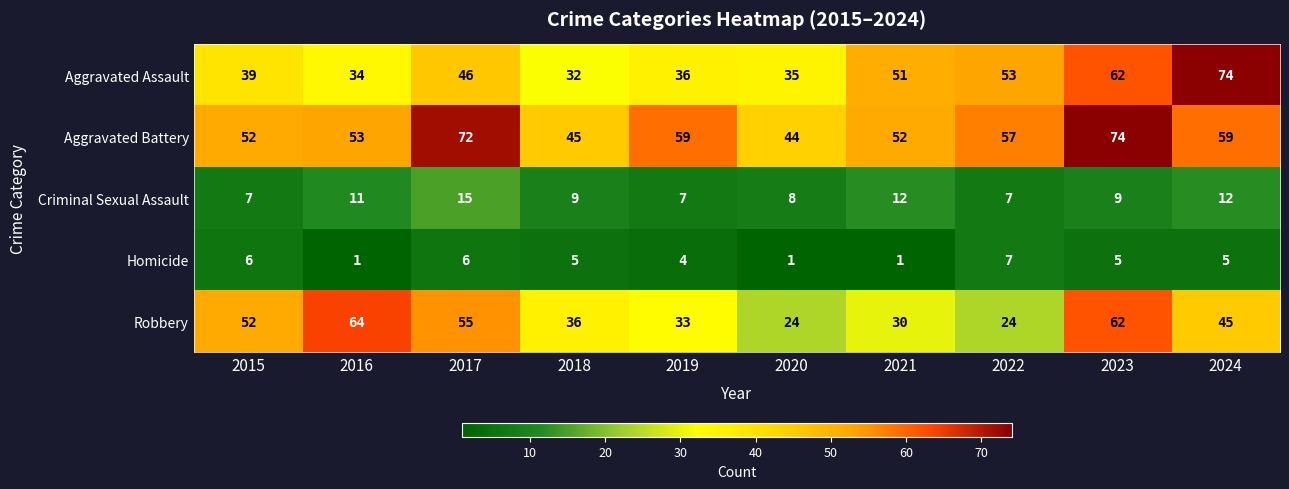

The value of Robbery at 2019 is 33. True or false?

True